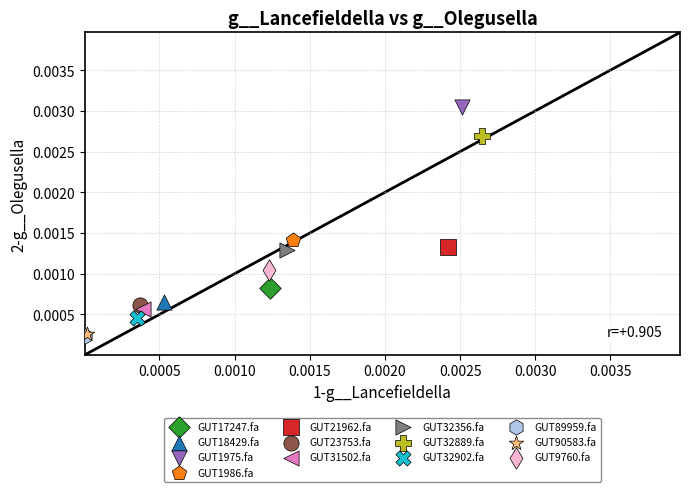

Which series contains the highest Y value?

GUT1975.fa